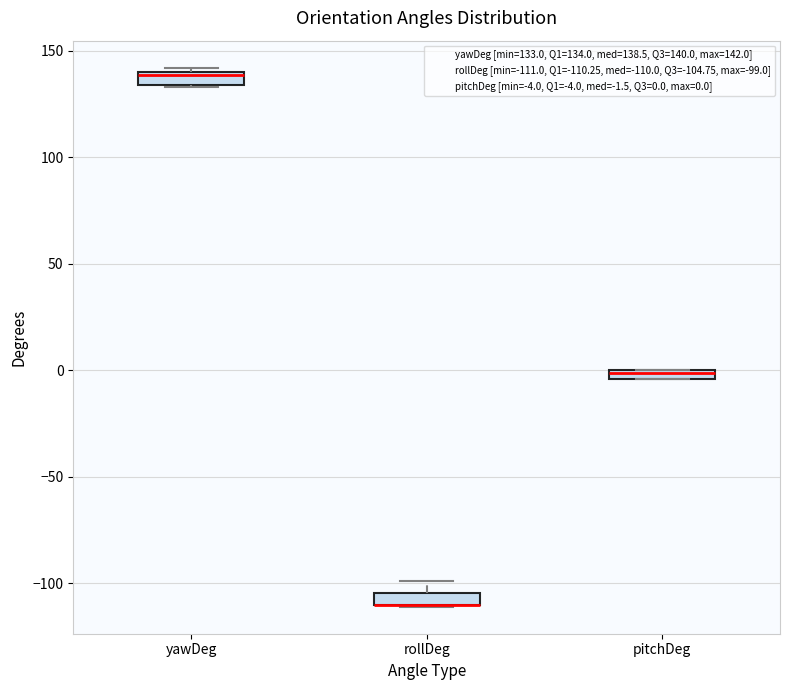

Where is the upper edge of the box for yawDeg on the y-axis? The values are not printed on the chart, so give them approximately, as read against the axis.

140